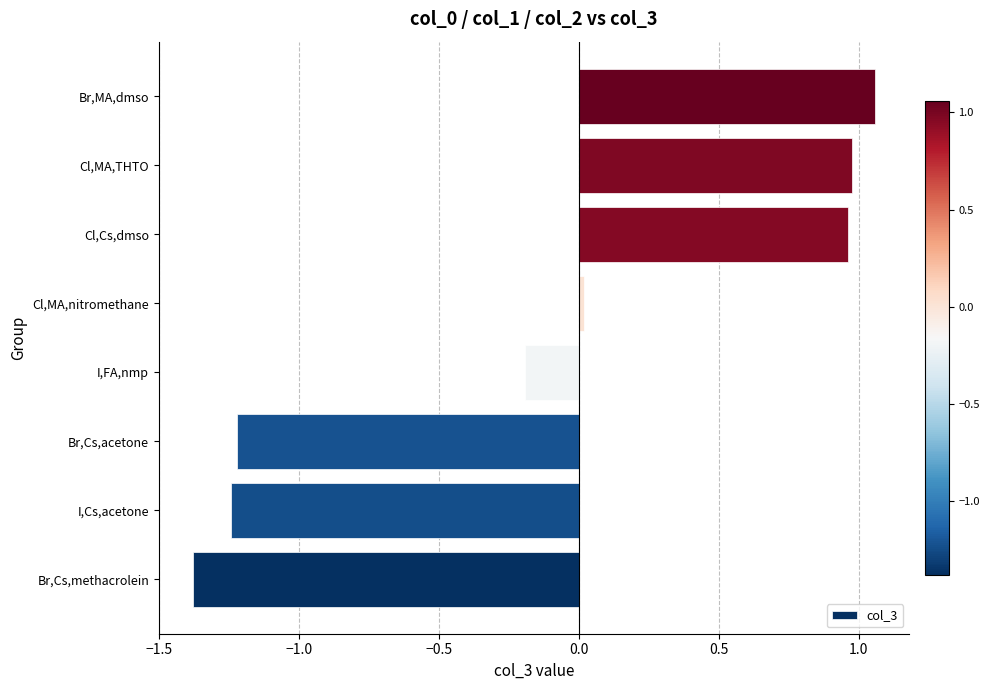

Approximately how many times larger is the value at Cl,Cs,dmso compared to Br,MA,dmso?

0.9